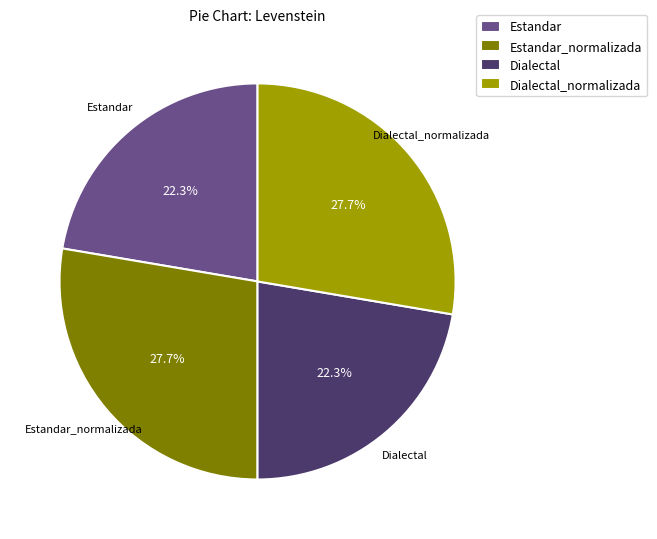

To the nearest percent, what portion does Dialectal represent?

22%